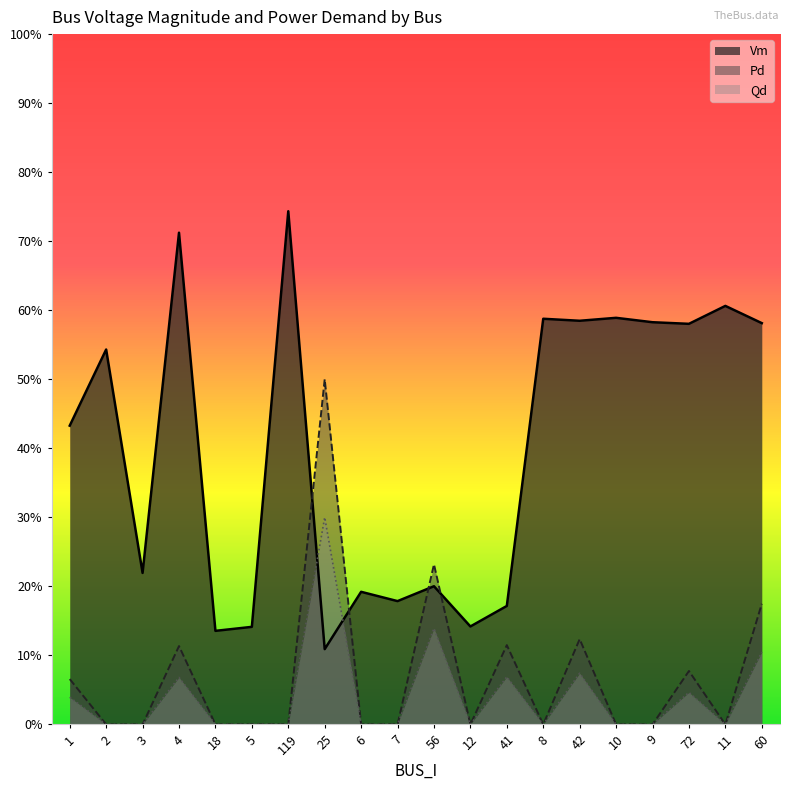

Is the value of Pd at 11 greater than the value of Vm at 56?

No